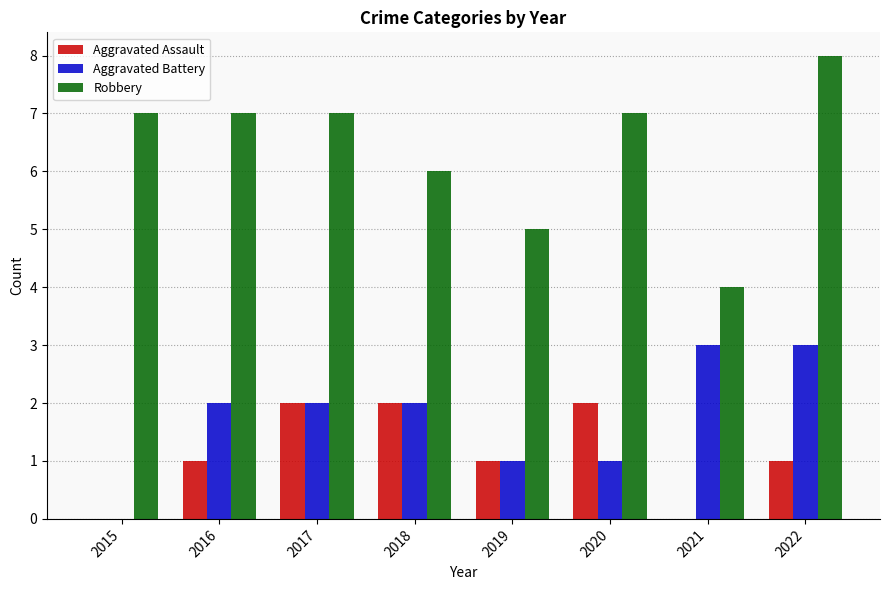

Is the value of Robbery at 2015 greater than the value of Aggravated Assault at 2018?

Yes